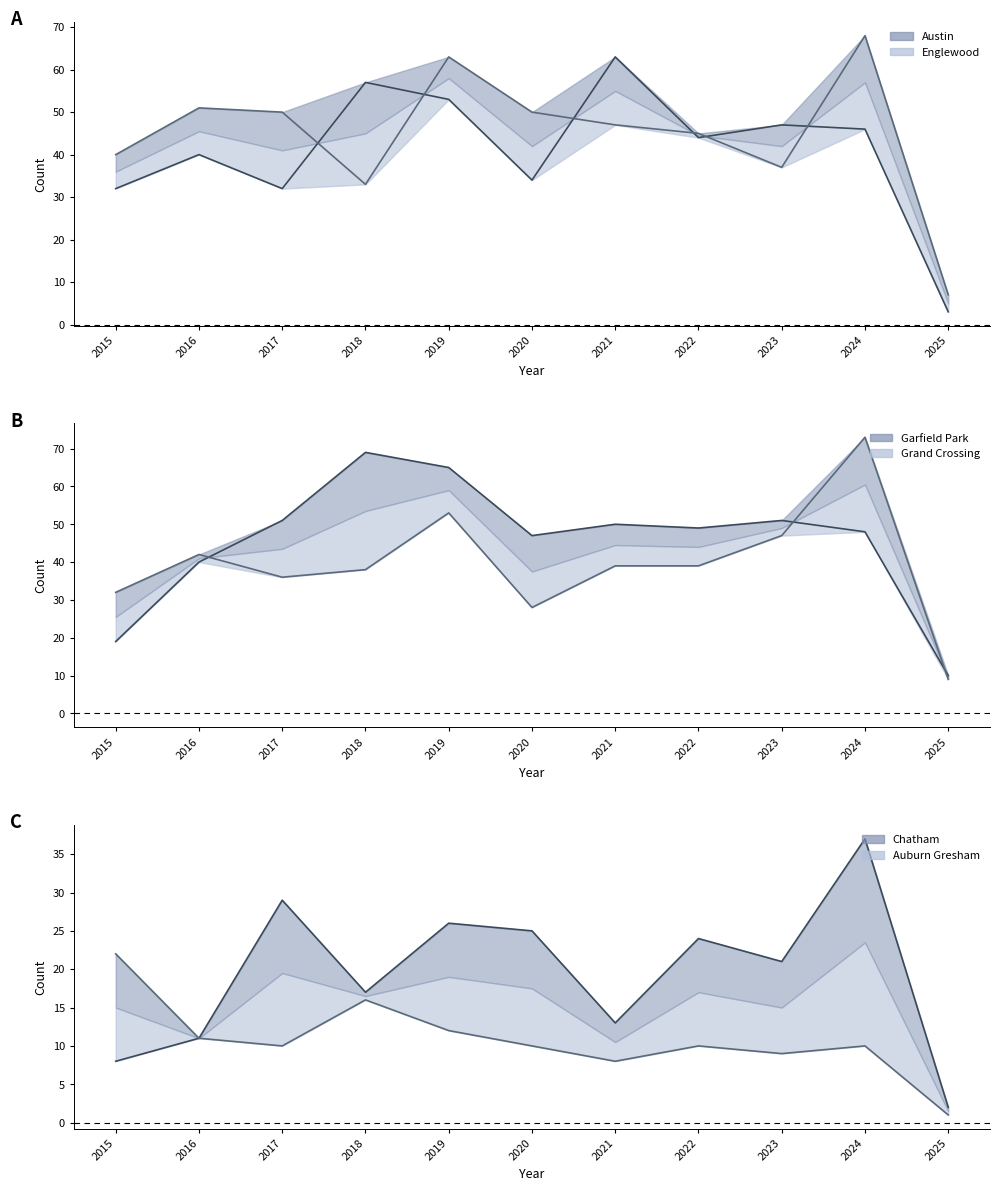

How many lines are shown in the chart?

6